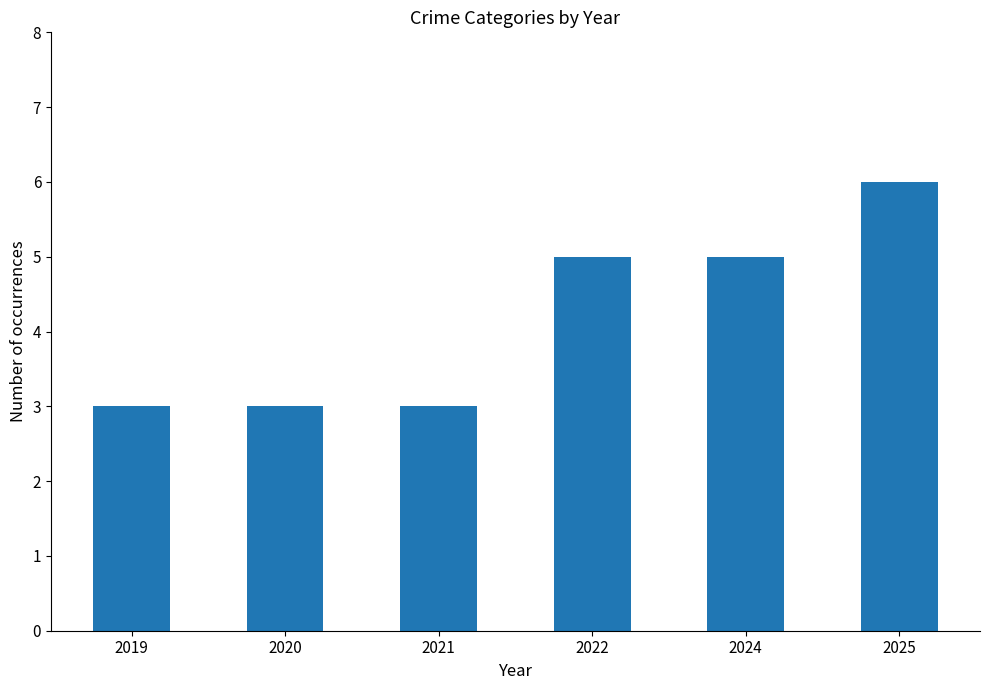

True or false: the data shows 3 at 2021.

True